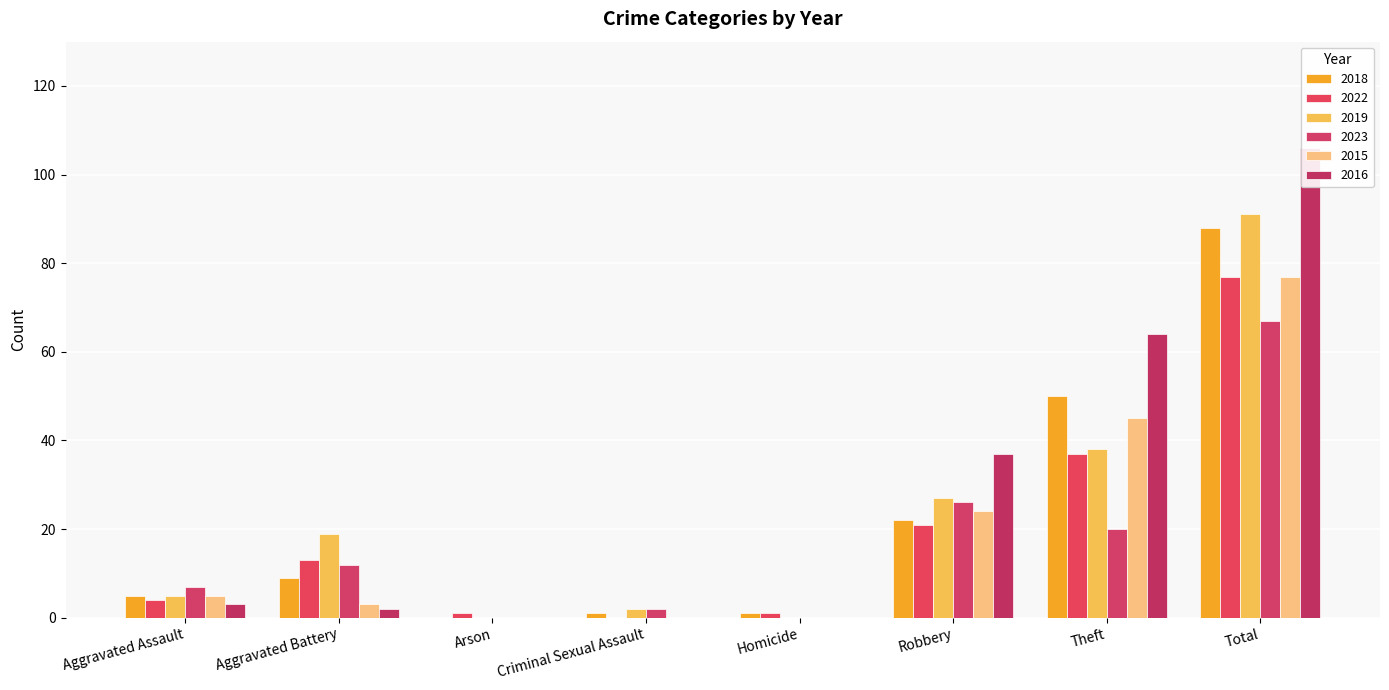

The 2023 series shows 5 at Aggravated Battery. True or false?

False